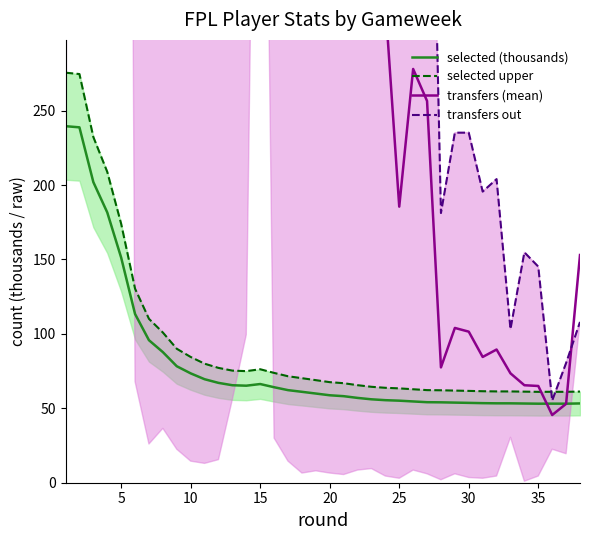

Reading left to right, what are all the values shown in this chart?

selected (thousands): 239.6	238.8	202.0	181.6	151.3	113.4	95.8	87.8	78.3	73.5	69.5	67.1	65.5	65.2	66.3	64.2	62.2	61.1	59.9	58.8	58.2	57.0	56.0	55.5	55.1	54.6	54.1	54.0	53.8	53.7	53.5	53.4	53.3	53.2	53.1	53.1	53.1	53.3
selected upper: 275.5	274.6	232.3	208.9	174.0	130.4	110.1	100.9	90.0	84.5	80.0	77.2	75.3	75.0	76.3	73.8	71.5	70.2	68.9	67.6	66.9	65.5	64.5	63.8	63.4	62.8	62.2	62.1	61.9	61.7	61.5	61.4	61.3	61.2	61.1	61.1	61.1	61.3
transfers (mean): 0.0	17515.0	23850.5	17639.5	19395.0	19146.5	9213.0	4239.0	4837.0	2513.0	2037.0	1290.0	942.0	408.5	1074.5	1044.5	1032.5	627.5	598.5	595.0	330.5	603.0	489.0	322.0	185.5	278.0	256.5	77.5	104.0	101.5	84.5	89.5	73.5	65.5	65.0	45.5	53.0	153.0
transfers out: 0.0	31135.2	51880.8	35265.6	42240.0	45788.4	22048.8	10086.0	11554.8	5996.4	4857.6	3058.8	2126.4	741.6	687.6	2434.8	2443.2	1490.4	1417.2	1412.4	780.0	1426.8	1150.8	762.0	438.0	646.8	601.2	181.2	235.2	235.2	195.6	204.0	103.2	154.8	145.2	55.2	80.4	108.0